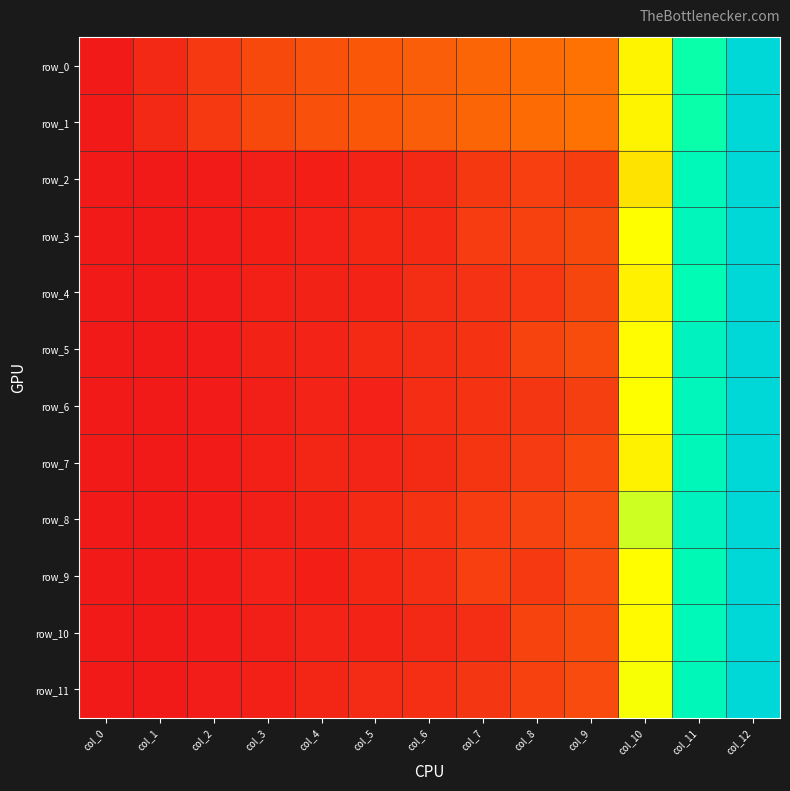

List the series in order of their peak value, highest first.

row_0, row_1, row_2, row_3, row_4, row_5, row_6, row_7, row_8, row_9, row_10, row_11